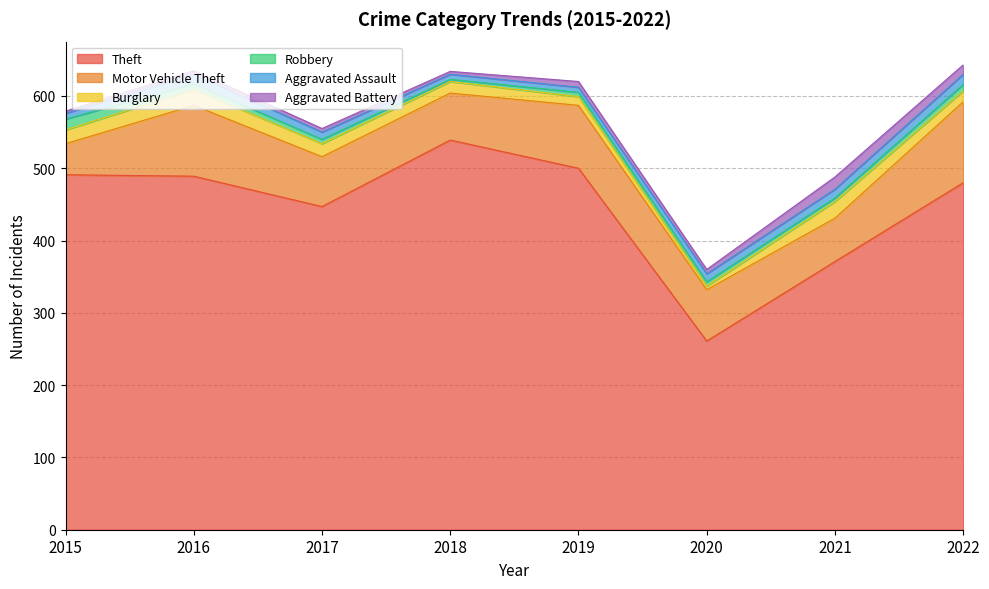

Rank the series by their maximum value, from lowest to highest.

Aggravated Assault, Robbery, Aggravated Battery, Burglary, Motor Vehicle Theft, Theft